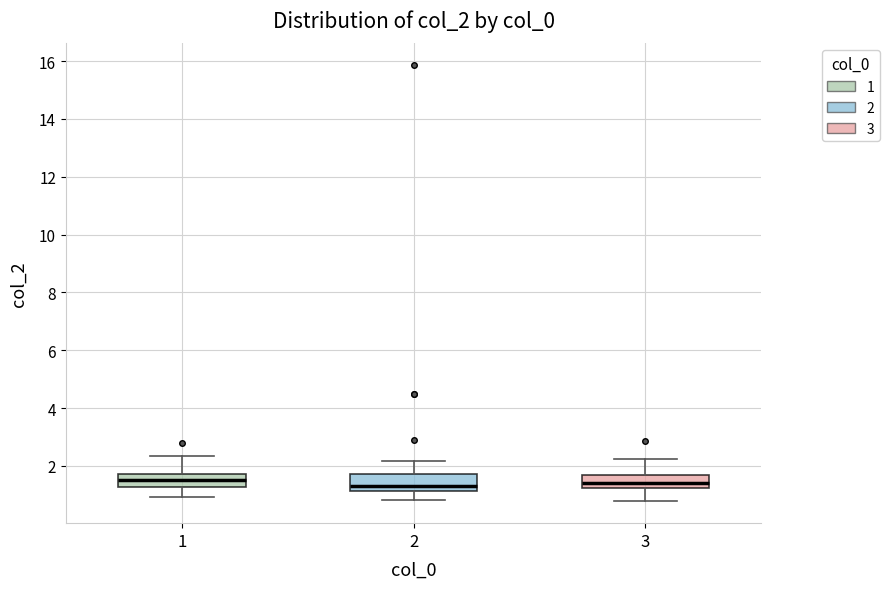

Reading left to right, transcribe this box plot: for each box, give where its median line is, the range the box spans, and where its two whiskers end, as read against the y-axis. The values are not printed on the chart, so give them approximately, as read against the axis.

1: median 1.6, box 1.2 to 1.8, whiskers 1.0 to 2.4
2: median 1.2 (just above the box's lower edge), box 1.2 to 1.8, whiskers 0.8 to 2.2
3: median 1.4, box 1.2 to 1.6, whiskers 0.8 to 2.2